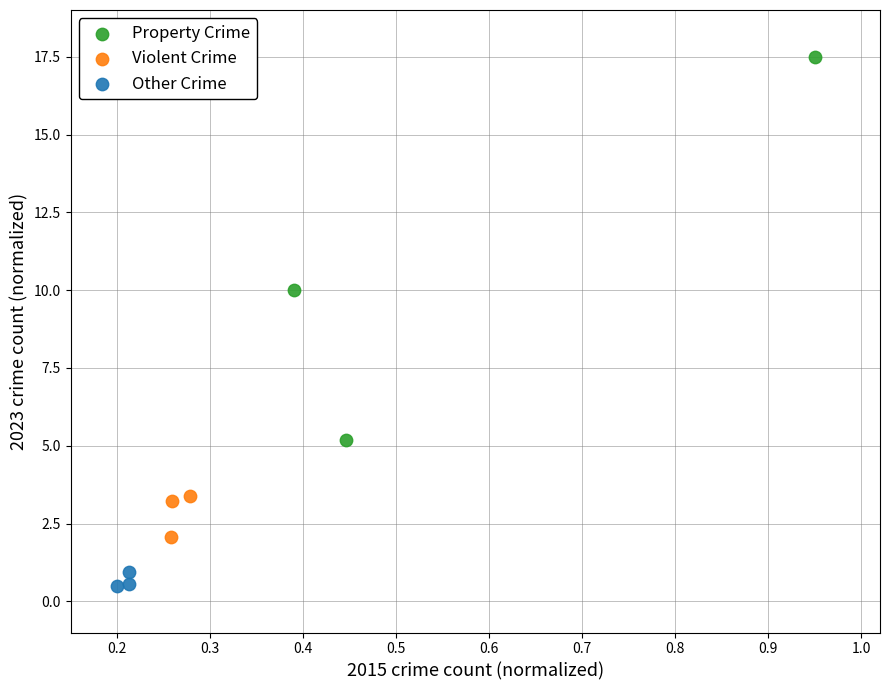

Which series reaches the maximum Y coordinate?

Property Crime